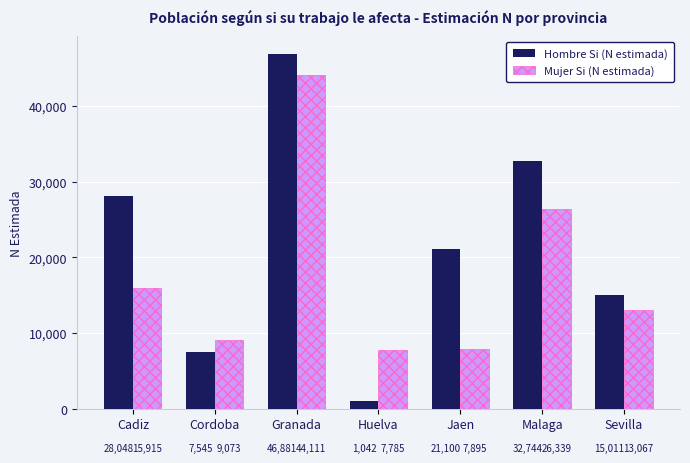

Which series has the largest range (max minus min)?

Hombre Si (N estimada)